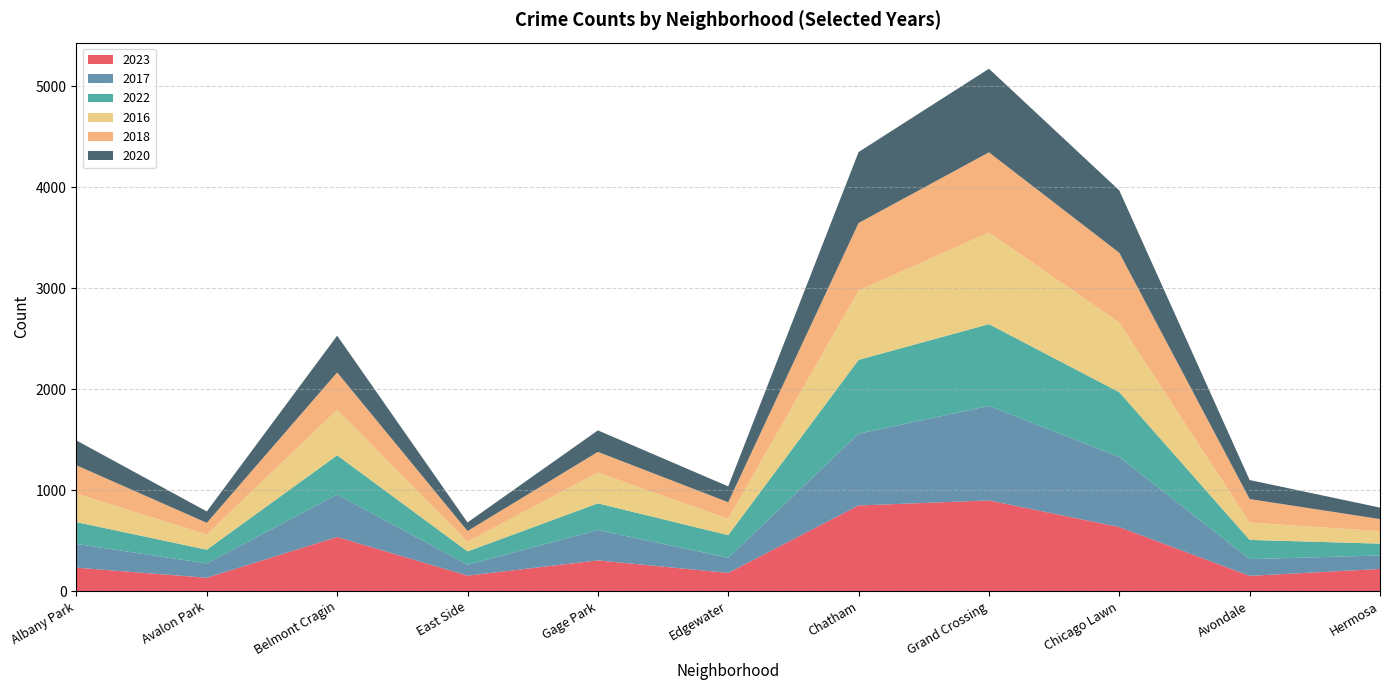

Reading left to right, list all the values displayed in this chart.

2023: 232	132	536	153	304	180	848	898	634	151	219
2017: 235	142	420	108	301	150	711	936	695	166	134
2022: 216	136	389	132	264	224	731	810	641	190	117
2016: 282	151	451	97	305	162	686	908	690	172	124
2018: 281	115	370	105	205	164	670	794	691	233	119
2020: 246	113	364	85	213	157	703	828	618	188	114